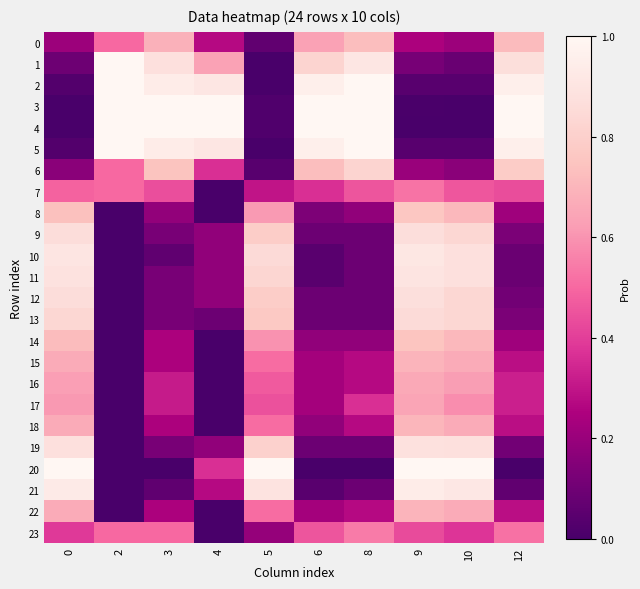

Reading left to right, list all the values displayed in this chart.

0: 0=0.2	2=0.5	3=0.7	4=0.3	5=0.1	6=0.6	8=0.7	9=0.2	10=0.2	12=0.7
1: 0=0.1	2=1.0	3=0.9	4=0.6	5=0.0	6=0.8	8=0.9	9=0.1	10=0.1	12=0.9
2: 0=0.0	2=1.0	3=0.9	4=0.9	5=0.0	6=1.0	8=1.0	9=0.0	10=0.0	12=1.0
3: 0=0.0	2=1.0	3=1.0	4=1.0	5=0.0	6=1.0	8=1.0	9=0.0	10=0.0	12=1.0
4: 0=0.0	2=1.0	3=1.0	4=1.0	5=0.0	6=1.0	8=1.0	9=0.0	10=0.0	12=1.0
5: 0=0.0	2=1.0	3=0.9	4=0.9	5=0.0	6=1.0	8=1.0	9=0.0	10=0.0	12=1.0
6: 0=0.2	2=0.5	3=0.7	4=0.4	5=0.0	6=0.7	8=0.8	9=0.2	10=0.2	12=0.8
7: 0=0.5	2=0.5	3=0.4	4=0.0	5=0.3	6=0.4	8=0.5	9=0.5	10=0.5	12=0.4
8: 0=0.7	2=0.0	3=0.2	4=0.0	5=0.6	6=0.1	8=0.2	9=0.8	10=0.7	12=0.2
9: 0=0.9	2=0.0	3=0.1	4=0.2	5=0.8	6=0.1	8=0.1	9=0.9	10=0.8	12=0.1
10: 0=0.9	2=0.0	3=0.1	4=0.2	5=0.9	6=0.0	8=0.1	9=0.9	10=0.9	12=0.1
11: 0=0.9	2=0.0	3=0.1	4=0.2	5=0.8	6=0.0	8=0.1	9=0.9	10=0.9	12=0.1
12: 0=0.9	2=0.0	3=0.1	4=0.2	5=0.8	6=0.1	8=0.1	9=0.9	10=0.8	12=0.1
13: 0=0.8	2=0.0	3=0.1	4=0.1	5=0.8	6=0.1	8=0.1	9=0.9	10=0.8	12=0.1
14: 0=0.7	2=0.0	3=0.2	4=0.0	5=0.6	6=0.2	8=0.2	9=0.8	10=0.7	12=0.2
15: 0=0.7	2=0.0	3=0.2	4=0.0	5=0.5	6=0.2	8=0.3	9=0.7	10=0.7	12=0.3
16: 0=0.6	2=0.0	3=0.3	4=0.0	5=0.5	6=0.2	8=0.3	9=0.7	10=0.6	12=0.3
17: 0=0.6	2=0.0	3=0.3	4=0.0	5=0.4	6=0.2	8=0.4	9=0.6	10=0.6	12=0.3
18: 0=0.7	2=0.0	3=0.2	4=0.0	5=0.5	6=0.2	8=0.3	9=0.7	10=0.7	12=0.3
19: 0=0.9	2=0.0	3=0.1	4=0.2	5=0.8	6=0.1	8=0.1	9=0.9	10=0.9	12=0.1
20: 0=1.0	2=0.0	3=0.0	4=0.4	5=1.0	6=0.0	8=0.0	9=1.0	10=1.0	12=0.0
21: 0=0.9	2=0.0	3=0.1	4=0.3	5=0.9	6=0.0	8=0.1	9=0.9	10=0.9	12=0.1
22: 0=0.7	2=0.0	3=0.2	4=0.0	5=0.5	6=0.2	8=0.3	9=0.7	10=0.7	12=0.3
23: 0=0.4	2=0.5	3=0.5	4=0.0	5=0.2	6=0.5	8=0.5	9=0.4	10=0.4	12=0.5